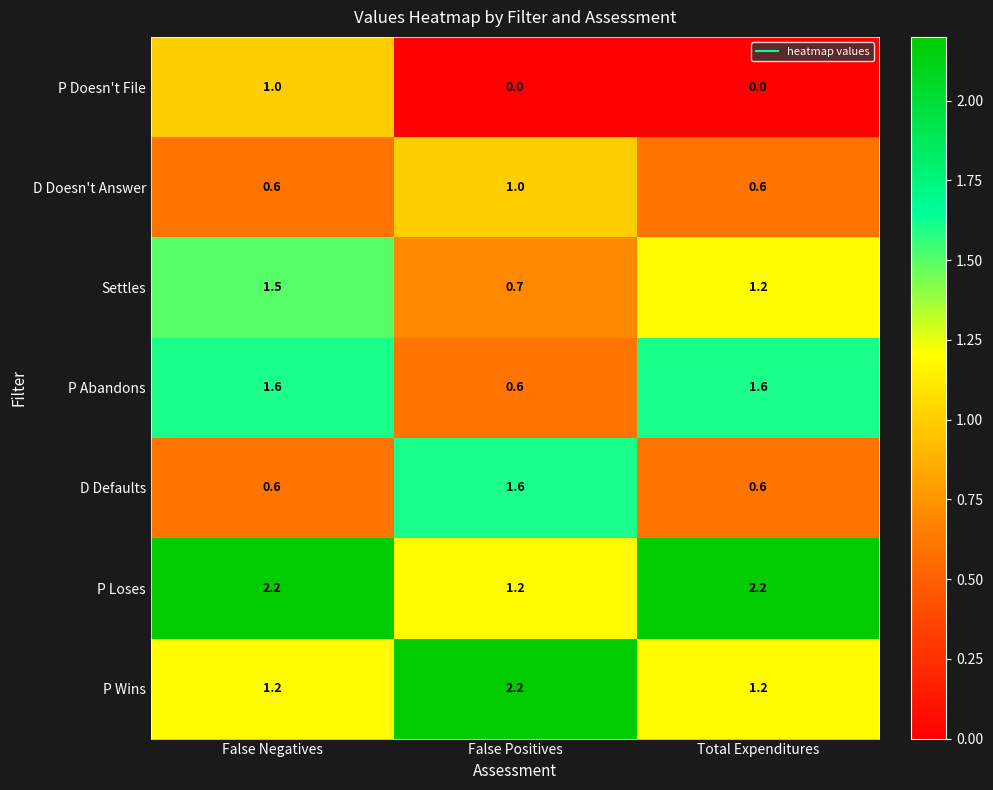

Which category has the lowest value in the Settles series?

False Positives